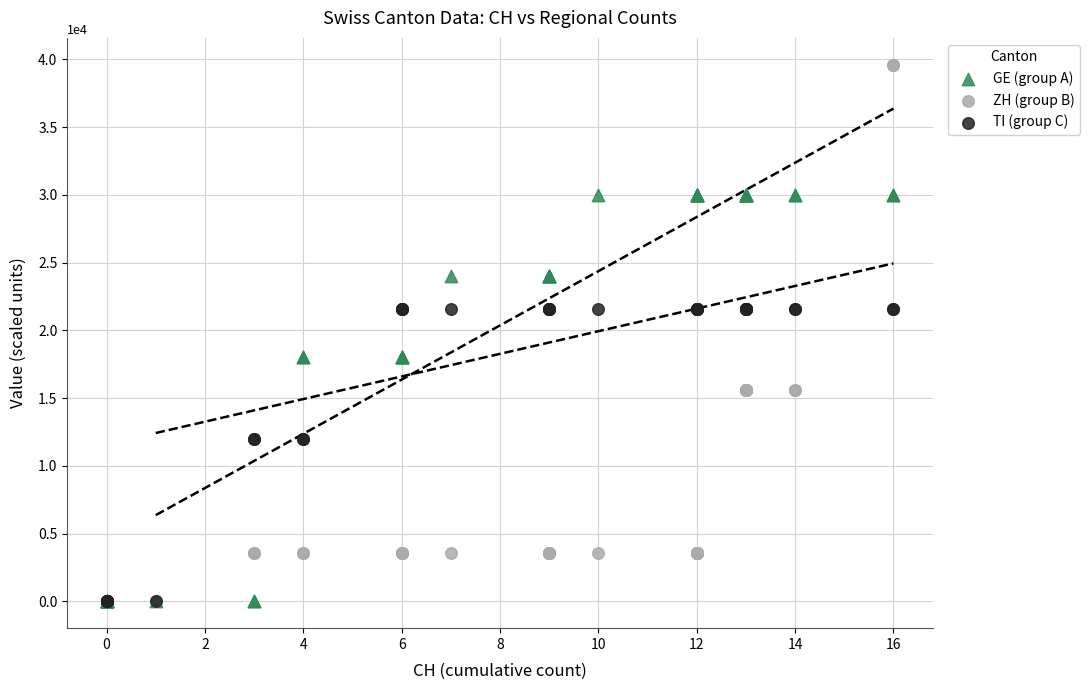

What are all the series names shown in the legend?

GE (group A), ZH (group B), TI (group C)